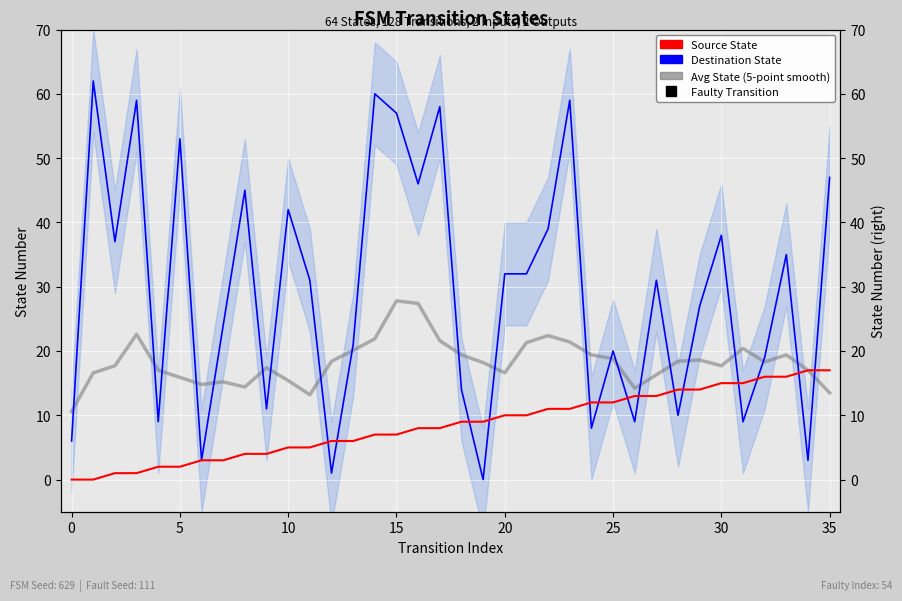

Reading left to right, list all the values displayed in this chart.

Destination State: 6.0	62.0	37.0	59.0	9.0	53.0	3.0	24.0	45.0	11.0	42.0	31.0	1.0	21.0	60.0	57.0	46.0	58.0	14.0	0.0	32.0	32.0	39.0	59.0	8.0	20.0	9.0	31.0	10.0	27.0	38.0	9.0	19.0	35.0	3.0	47.0
Source State: 0.0	0.0	1.0	1.0	2.0	2.0	3.0	3.0	4.0	4.0	5.0	5.0	6.0	6.0	7.0	7.0	8.0	8.0	9.0	9.0	10.0	10.0	11.0	11.0	12.0	12.0	13.0	13.0	14.0	14.0	15.0	15.0	16.0	16.0	17.0	17.0
Avg State (5-point smooth): 10.6	16.6	17.7	22.6	17.0	15.9	14.8	15.2	14.4	17.4	15.4	13.2	18.4	20.1	21.9	27.8	27.4	21.6	19.4	18.2	16.6	21.3	22.4	21.4	19.4	18.8	14.2	16.3	18.4	18.6	17.7	20.4	18.3	19.4	17.0	13.5